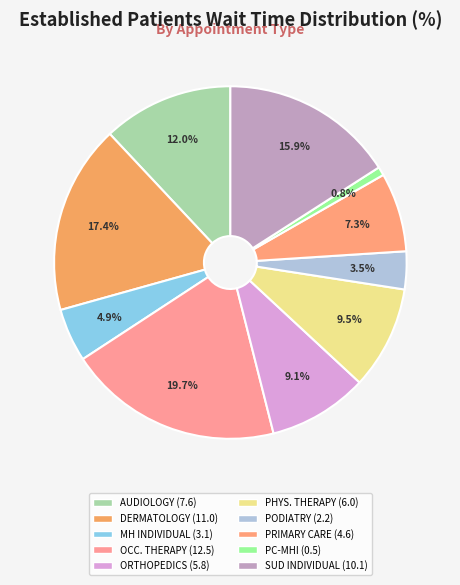

How many segments does this pie chart have?

10